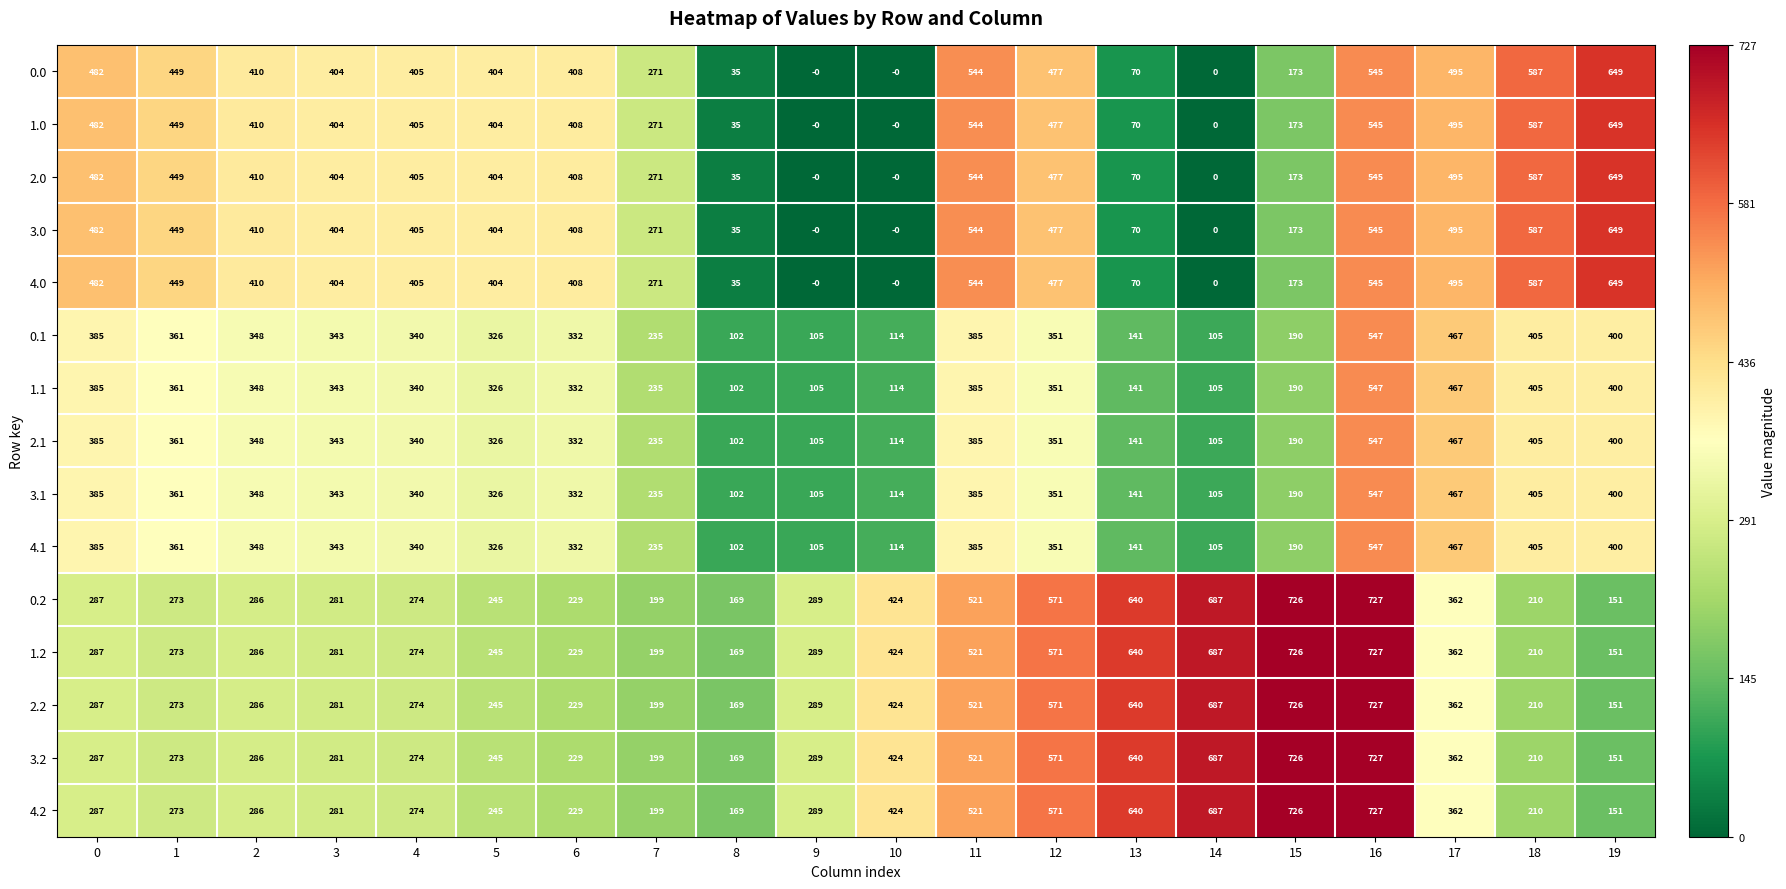

At which label does 2.1 reach its minimum?

8